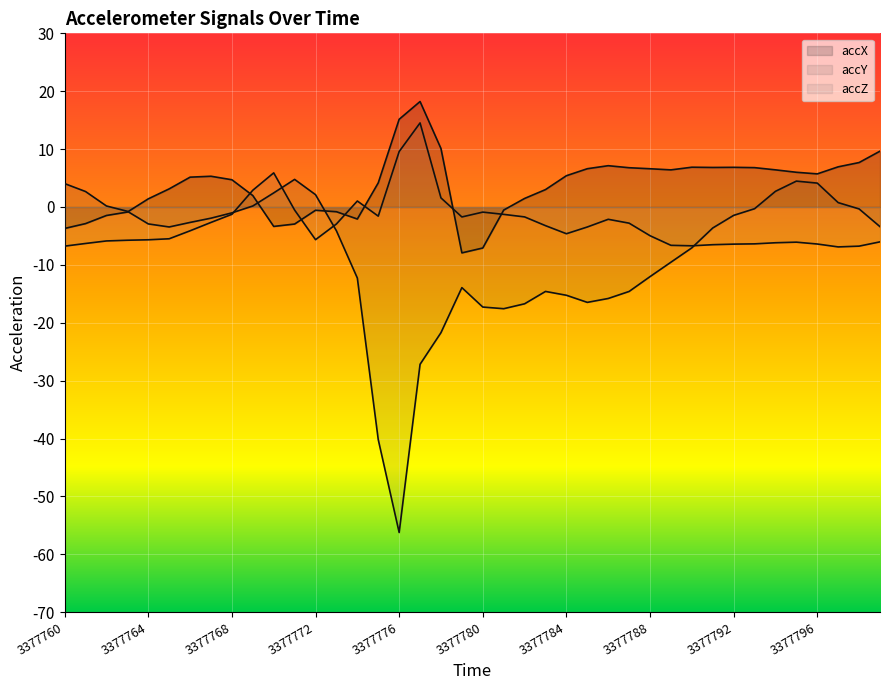

Where is accX nearest to the value 5?

3377766